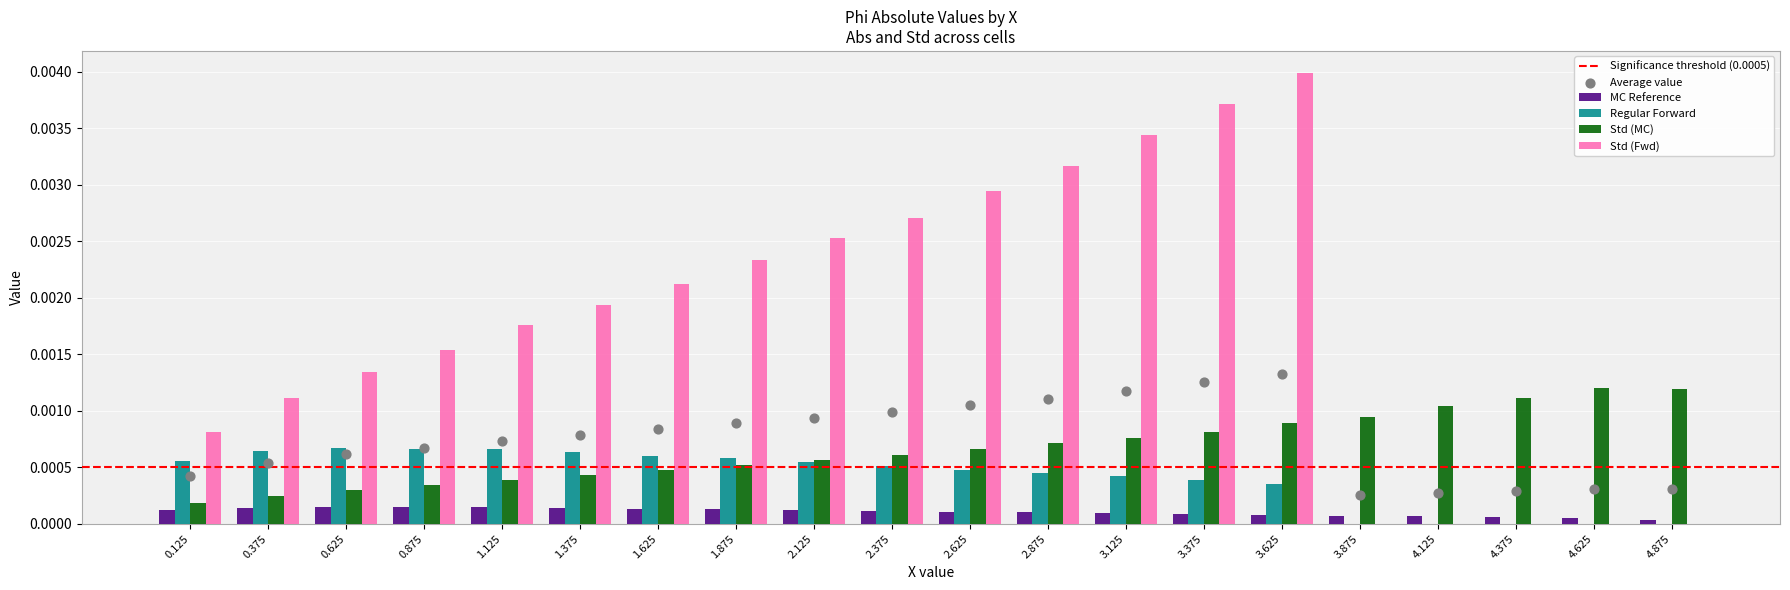

What are all the series names shown in the legend?

MC Reference, Regular Forward, Std (MC), Std (Fwd)